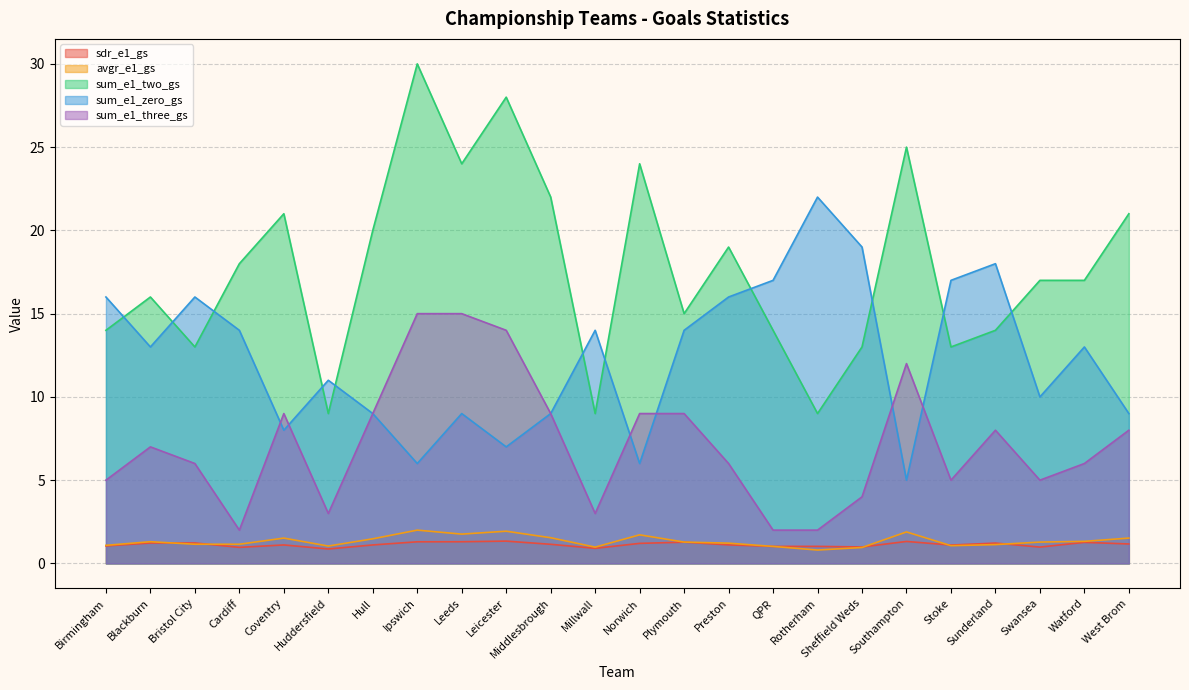

Between Rotherham and Blackburn, which is larger?

Blackburn